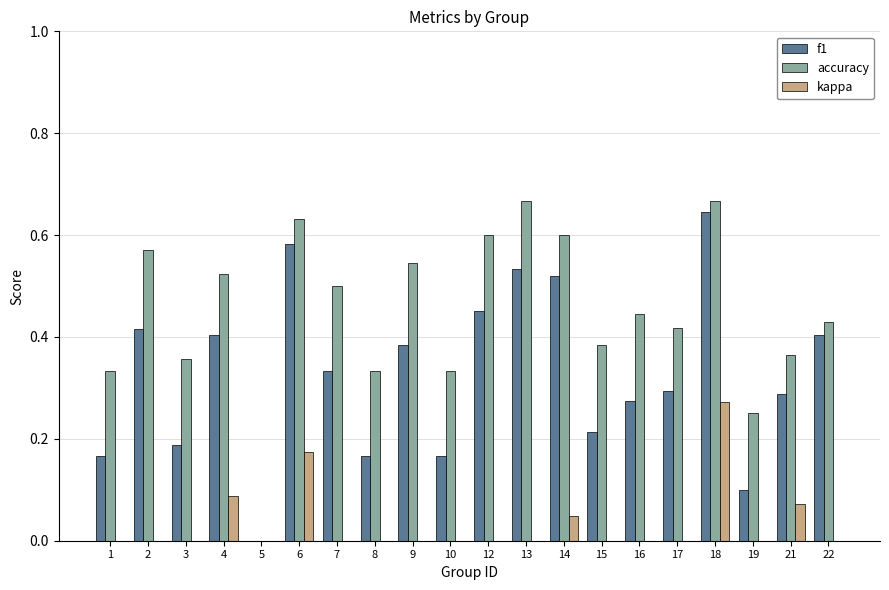

Does the chart contain stacked bars?

No